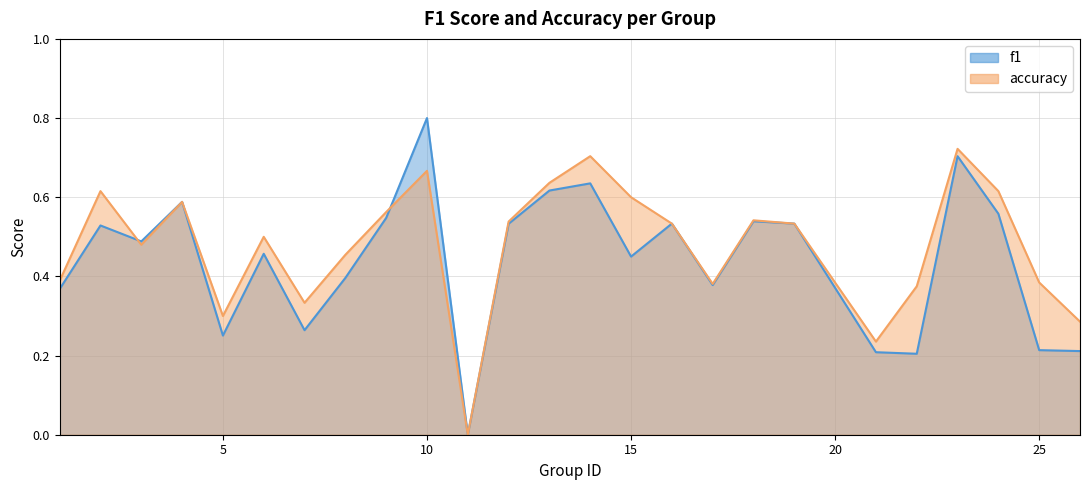

List the series in order of their overall mean, highest first.

accuracy, f1